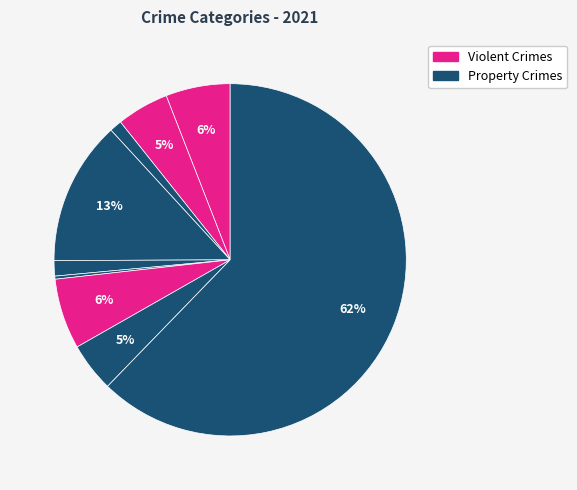

How many segments does this pie chart have?

9